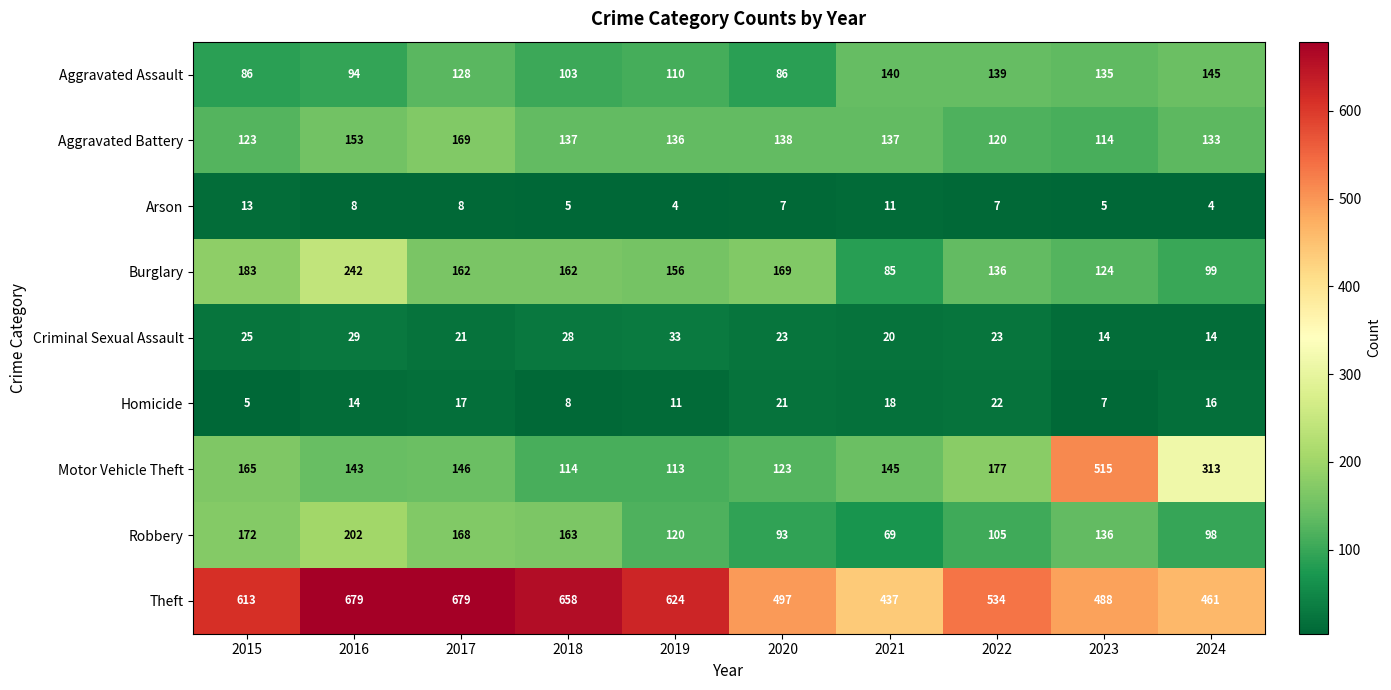

What is the approximate value of Homicide at 2018?

8